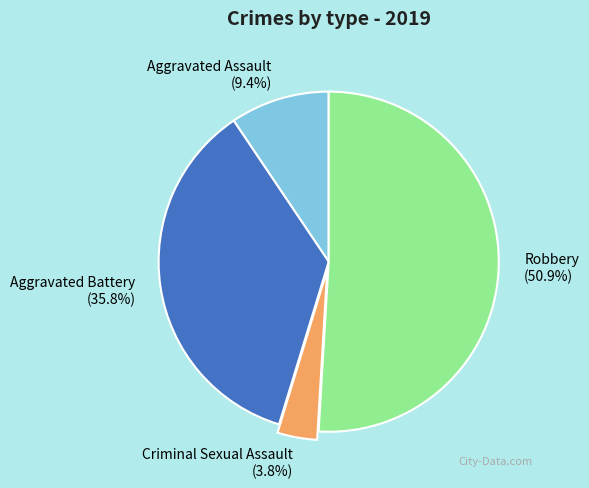

Is it true that Criminal Sexual Assault is 4% of the pie?

True